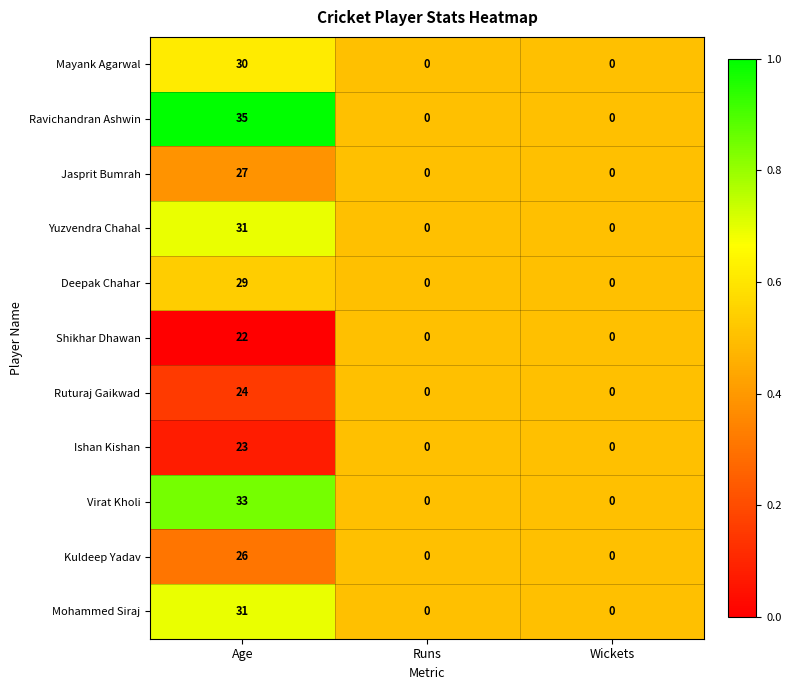

How many Jasprit Bumrah values are between 0 and 27?

3